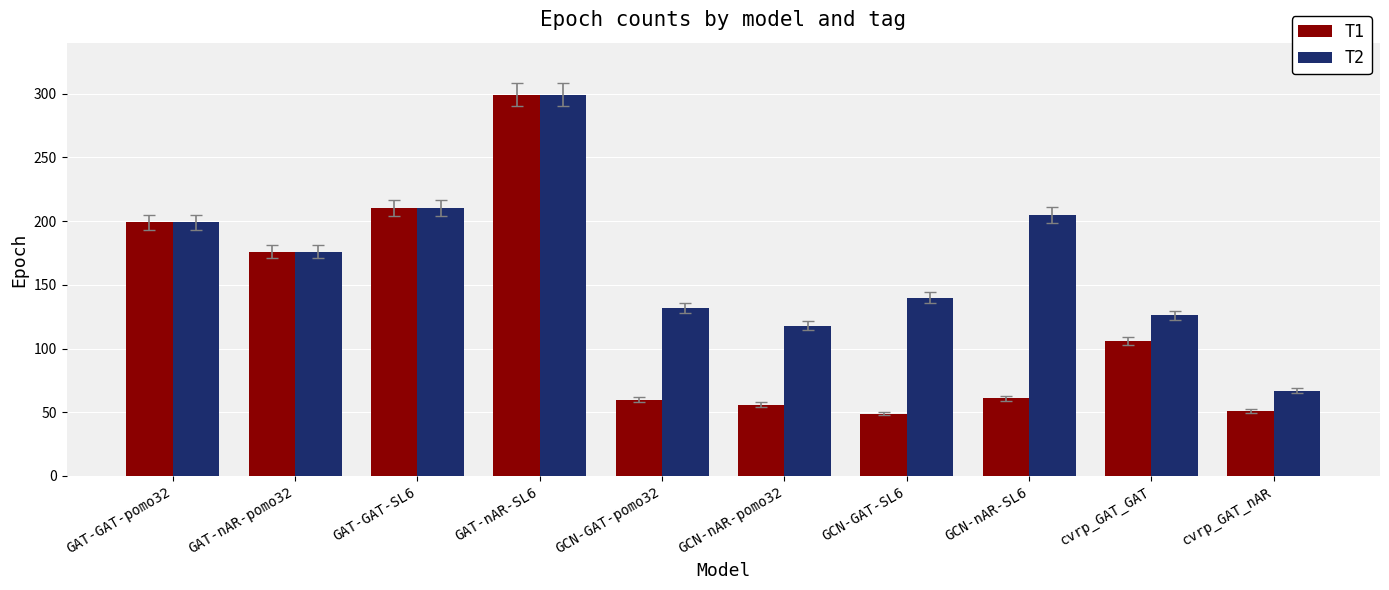

Which series has the largest range (max minus min)?

T1